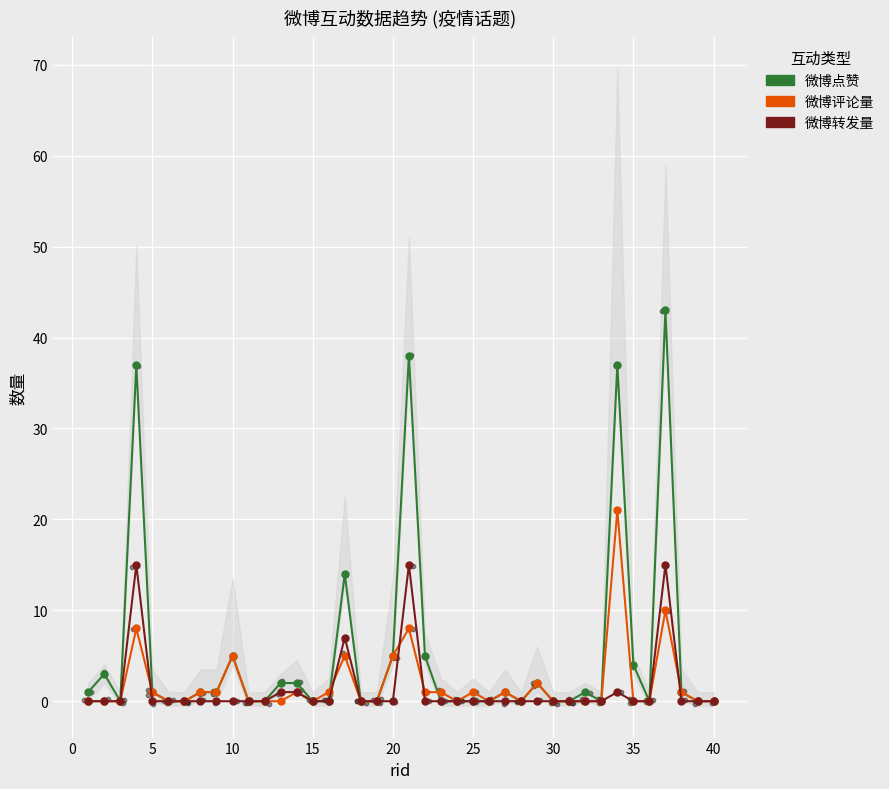

Which series contains the lowest Y value?

微博点赞